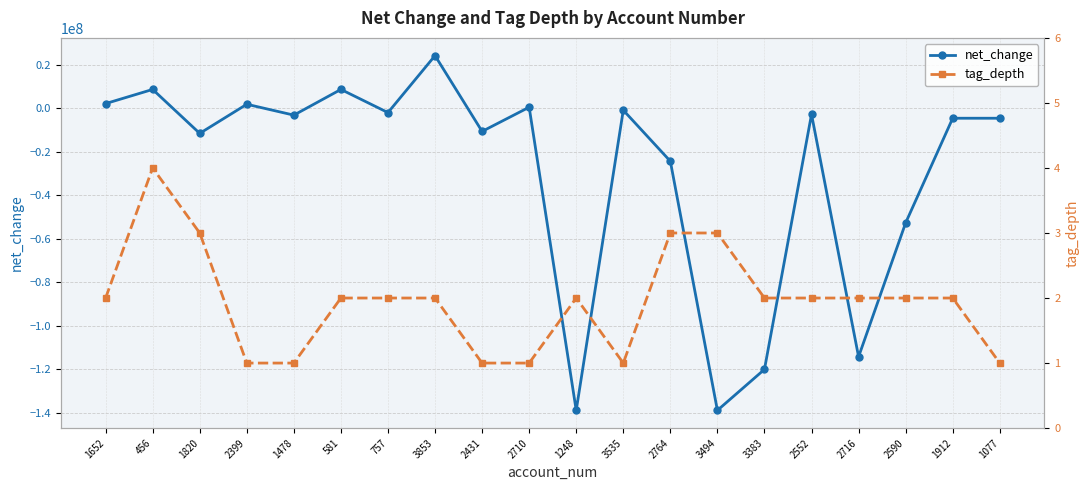

Reading left to right, extract all data points from this chart.

net_change: 2057000	8560000	-11621000	1753000	-3242000	8560000	-2072000	24083000	-10712000	398000	-138800000	-967000	-24400000	-138800000	-119981000	-2878000	-114184000	-52718000	-4664000	-4664000
tag_depth: 2	4	3	1	1	2	2	2	1	1	2	1	3	3	2	2	2	2	2	1